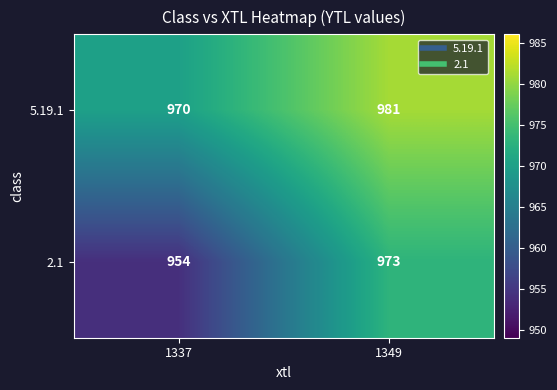

The value of 2.1 at 1337 is 954. True or false?

True